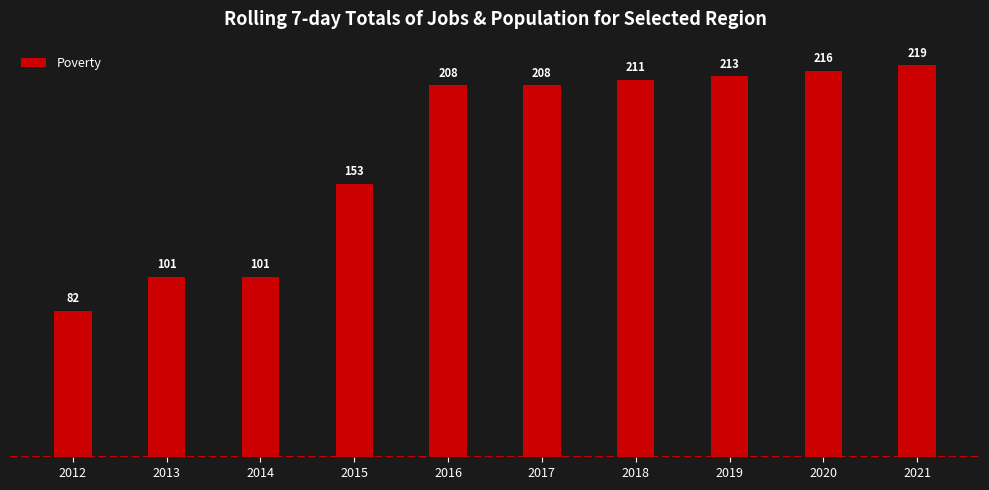

Approximately how many times larger is the value at 2015 compared to 2020?

0.7